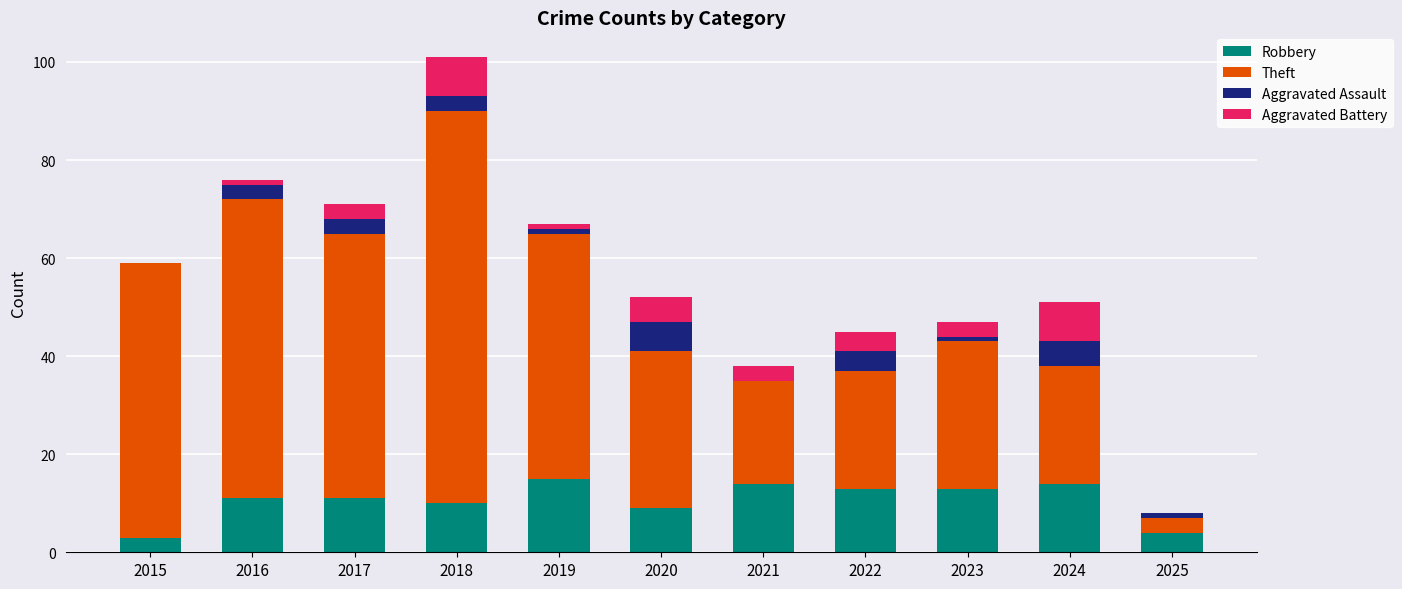

At which category is the sum across all series the highest?

2018